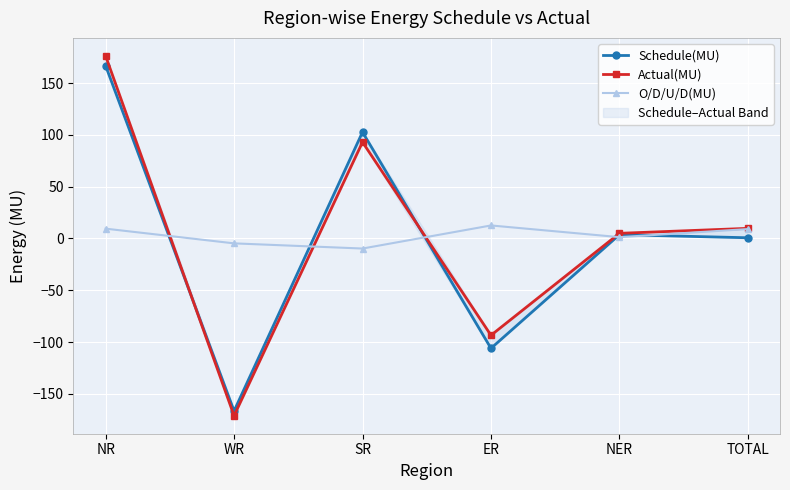

Reading left to right, extract all data points from this chart.

Schedule(MU): 166.9	-166.6	102.8	-106.1	3.7	0.7
Actual(MU): 176.4	-171.2	93.1	-93.5	5.0	9.8
O/D/U/D(MU): 9.5	-4.7	-9.7	12.6	1.3	9.1